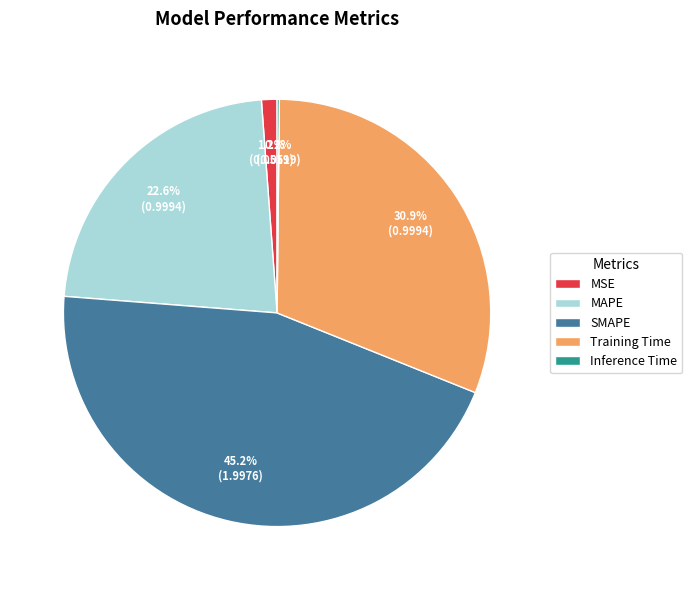

What portion of the pie excludes Training Time?

69.1%